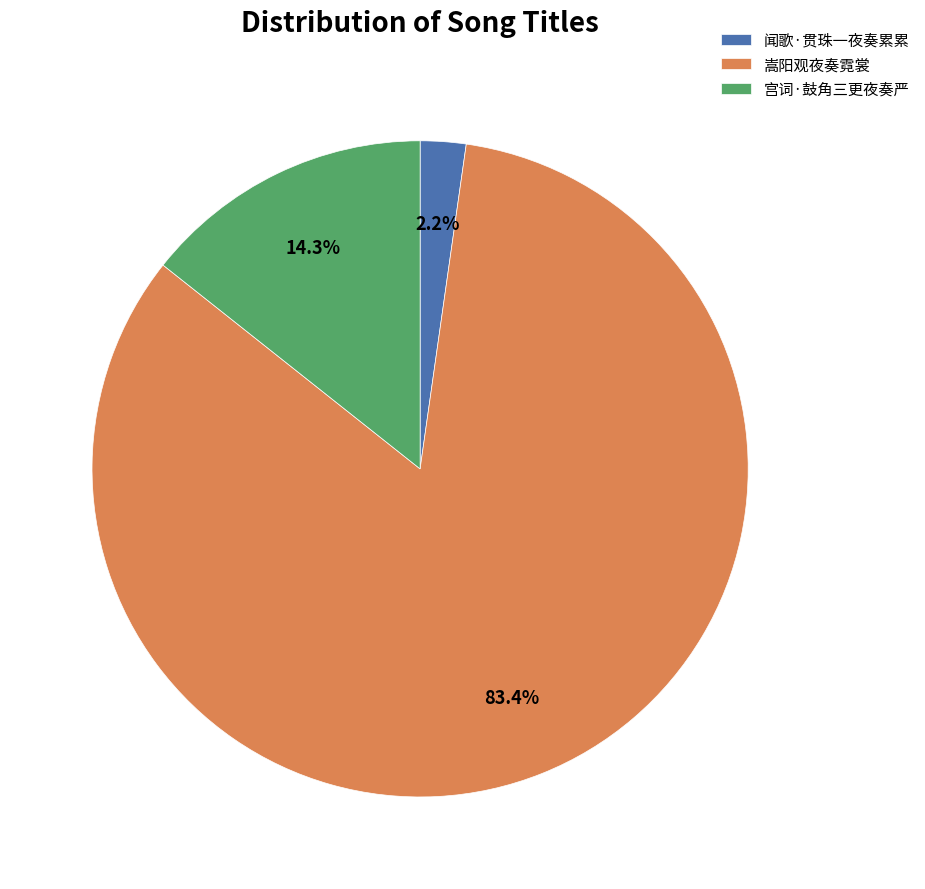

Do 嵩阳观夜奏霓裳 and 宫词·鼓角三更夜奏严 together represent more than half of the pie?

Yes